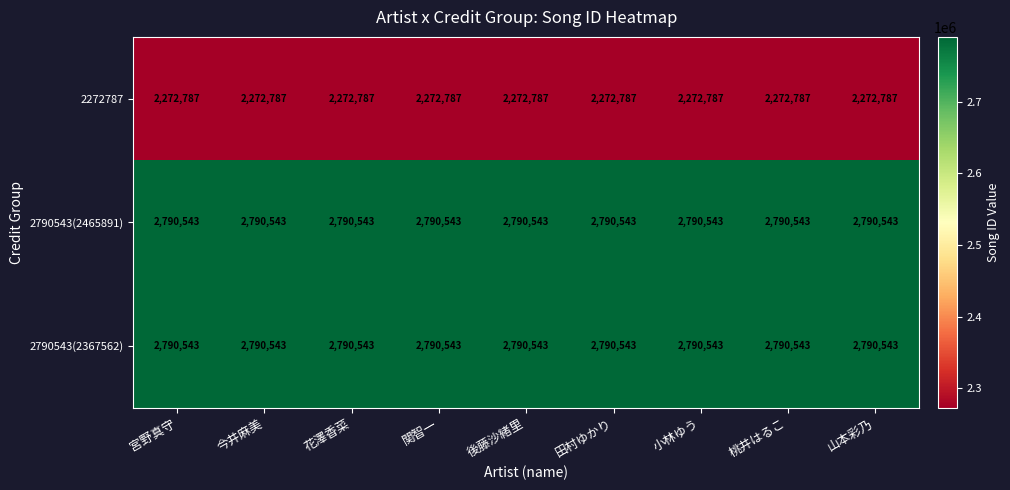

What is the greatest value displayed?

2790543